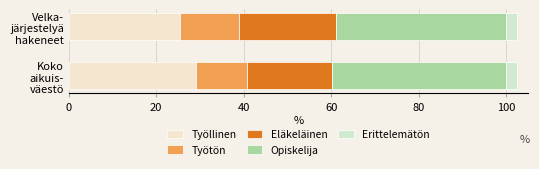

How many categories are shown in the chart?

2